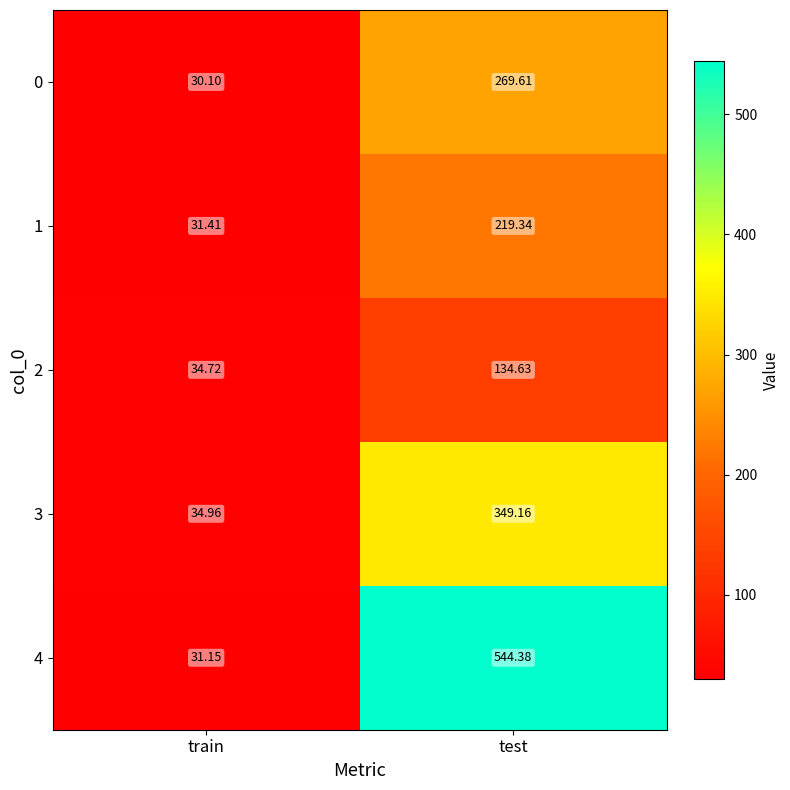

Where is 1 nearest to the value 125?

train